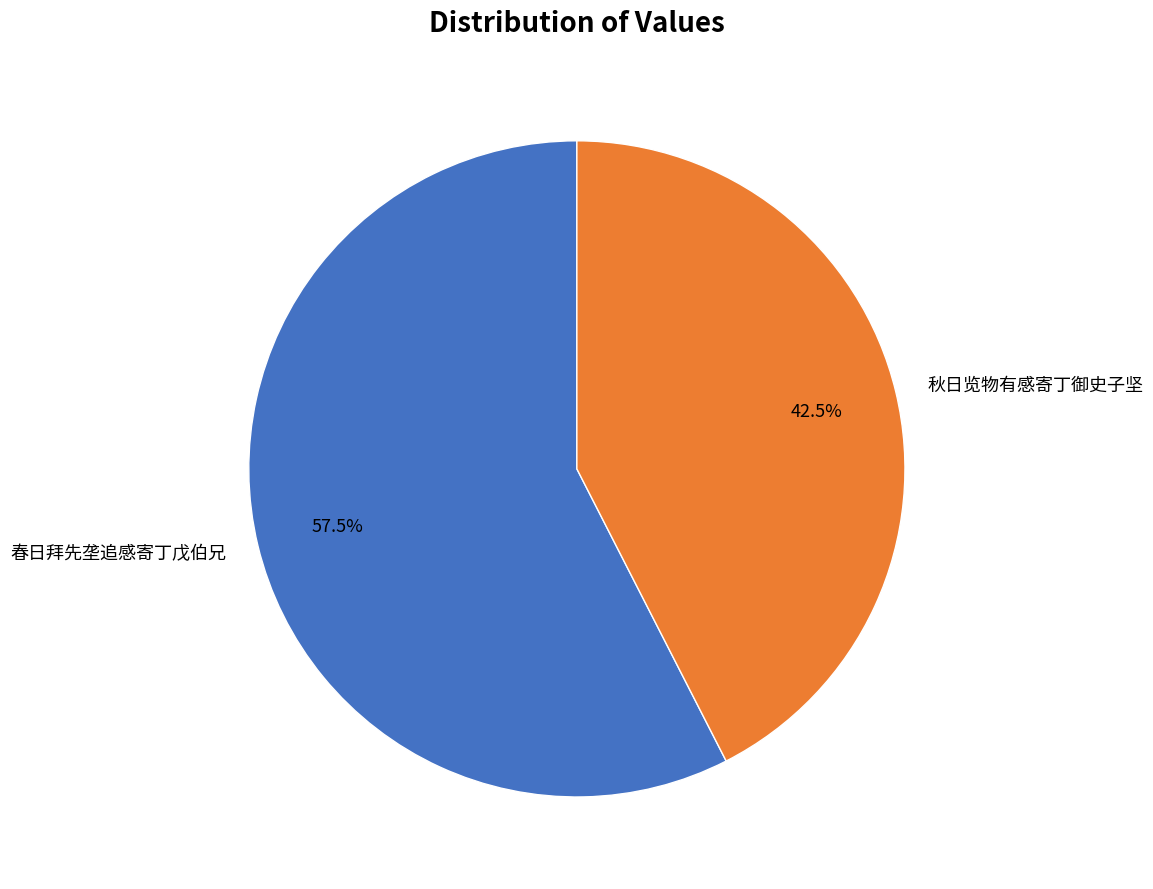

Do 春日拜先垄追感寄丁戊伯兄 and 秋日览物有感寄丁御史子坚 together represent more than half of the pie?

Yes